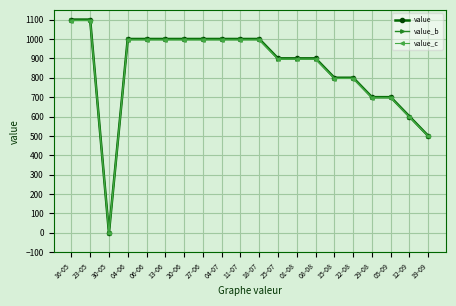

What is the difference between the maximum and second lowest values in the value_c series?

597.0